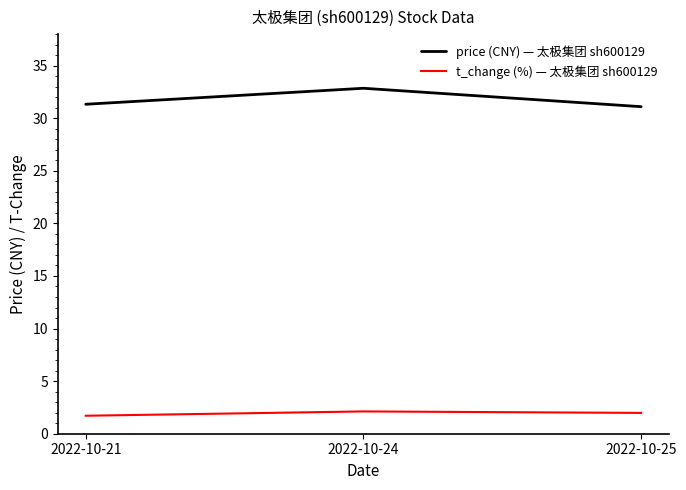

Does the chart have visible grid lines?

No